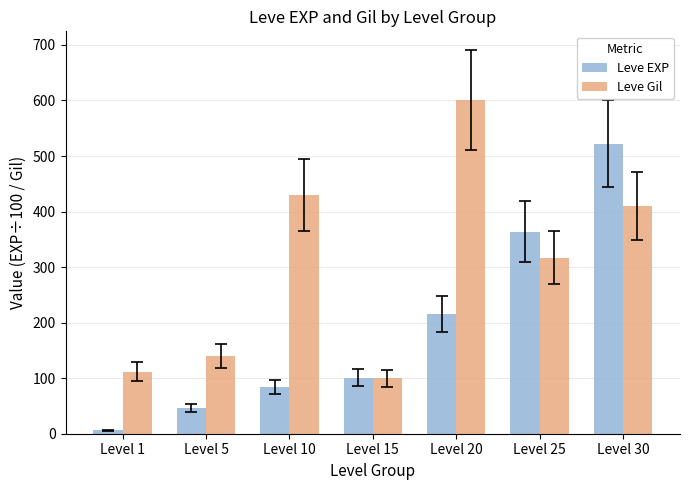

How many bars are there in each group?

2